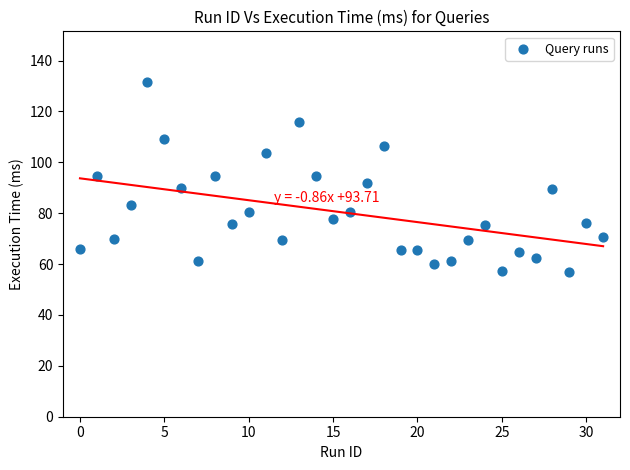

What is the range of Y values (max minus min)?

74.8